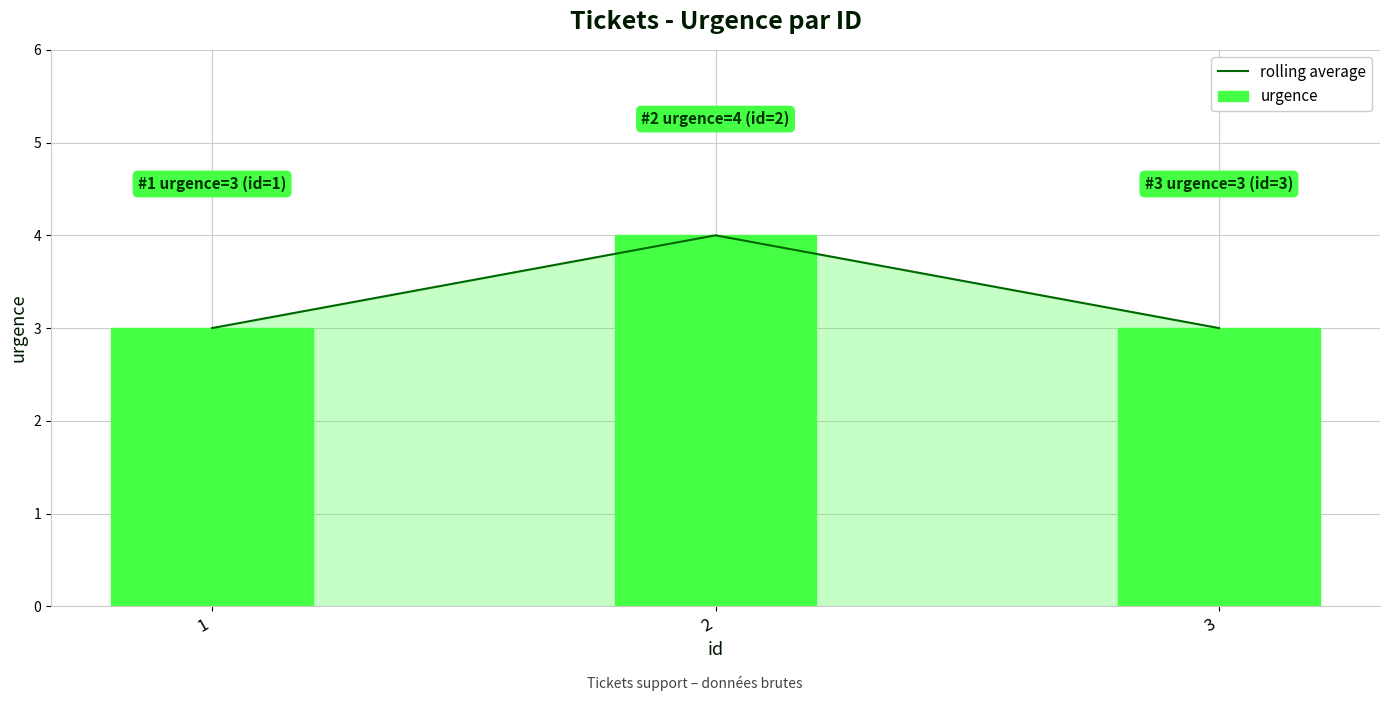

The rolling average series shows 3 at 1. True or false?

True